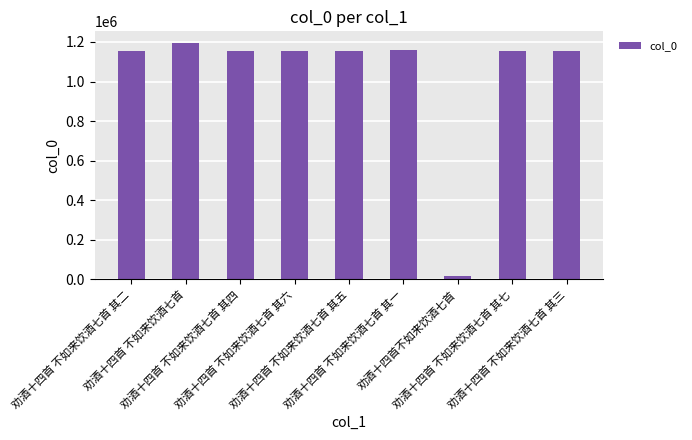

How many distinct data groups are displayed?

1